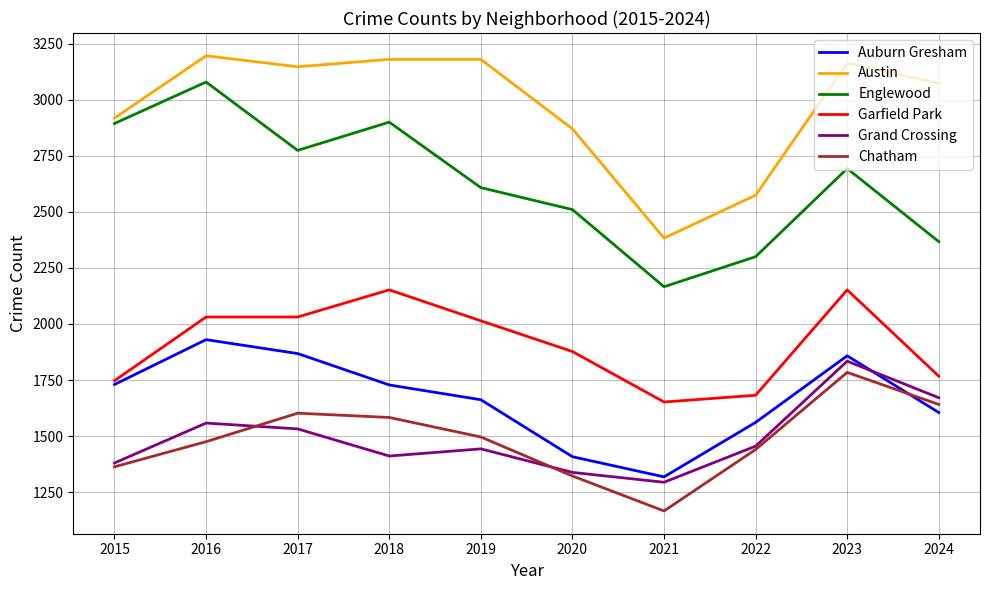

True or false: Austin and Grand Crossing intersect in this chart.

False